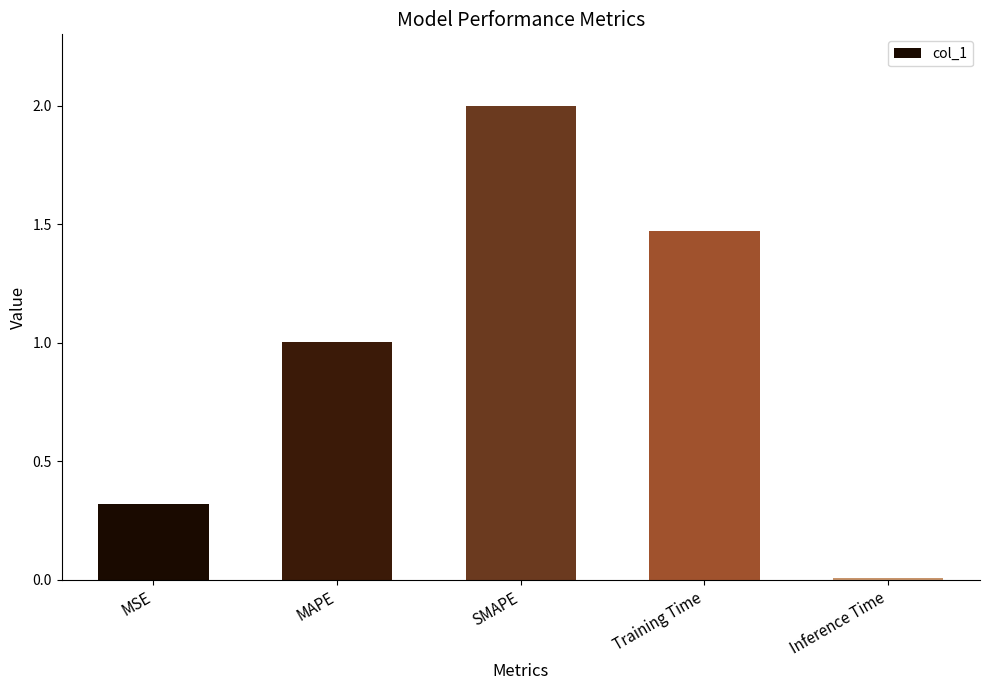

How many bars are there in total?

5